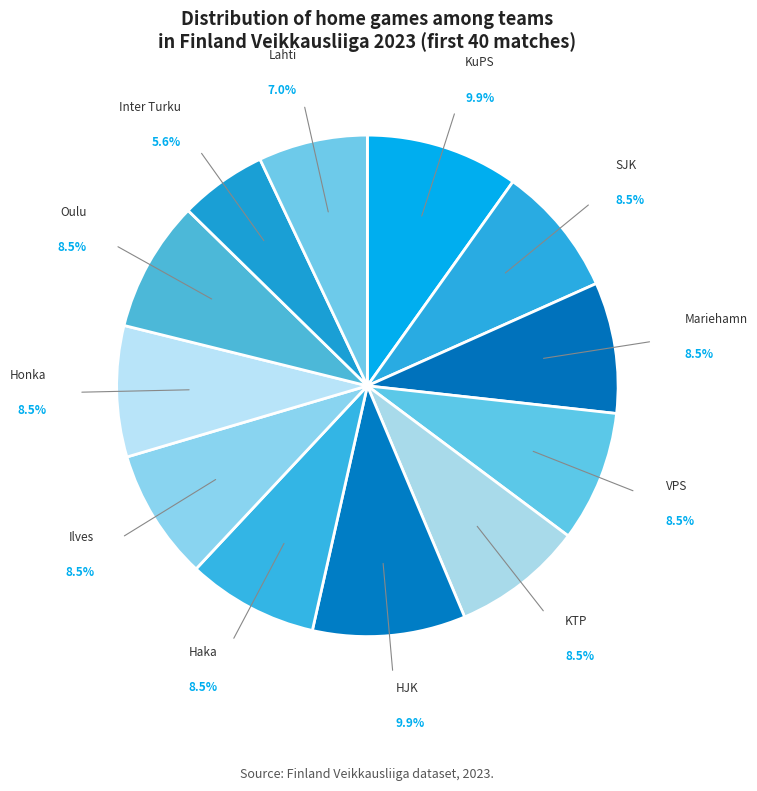

How many slices are in this pie chart?

12